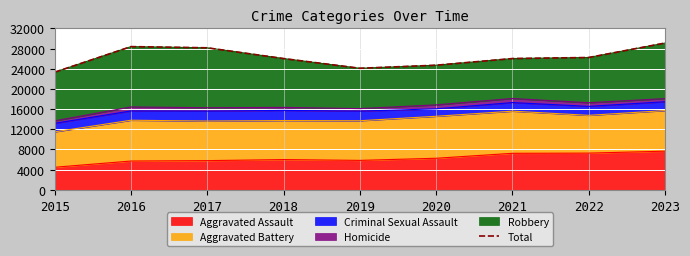

Reading left to right, transcribe all the data shown in this chart.

2015=23321	2016=28389	2017=28152	2018=26022	2019=24095	2020=24701	2021=26022	2022=26232	2023=29093